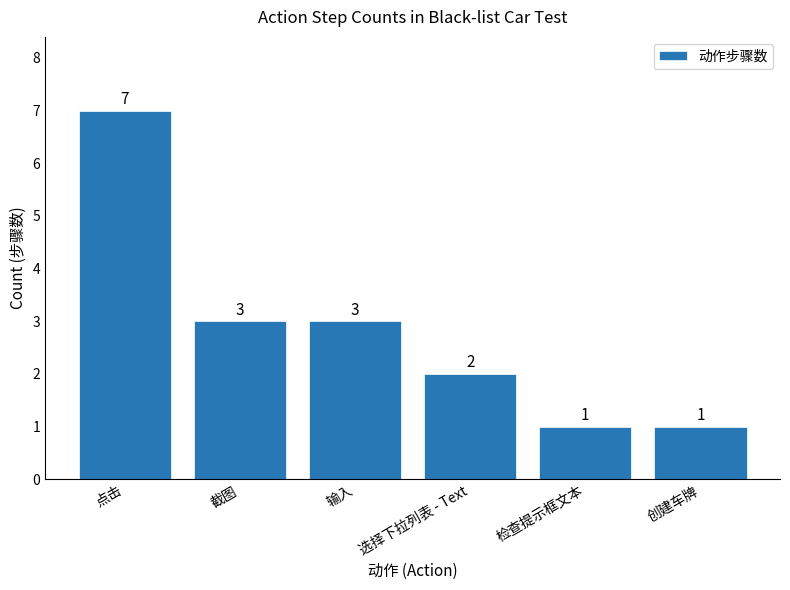

Reading right to left, list all the values displayed in this chart.

创建车牌=1	检查提示框文本=1	选择下拉列表 - Text=2	输入=3	截图=3	点击=7